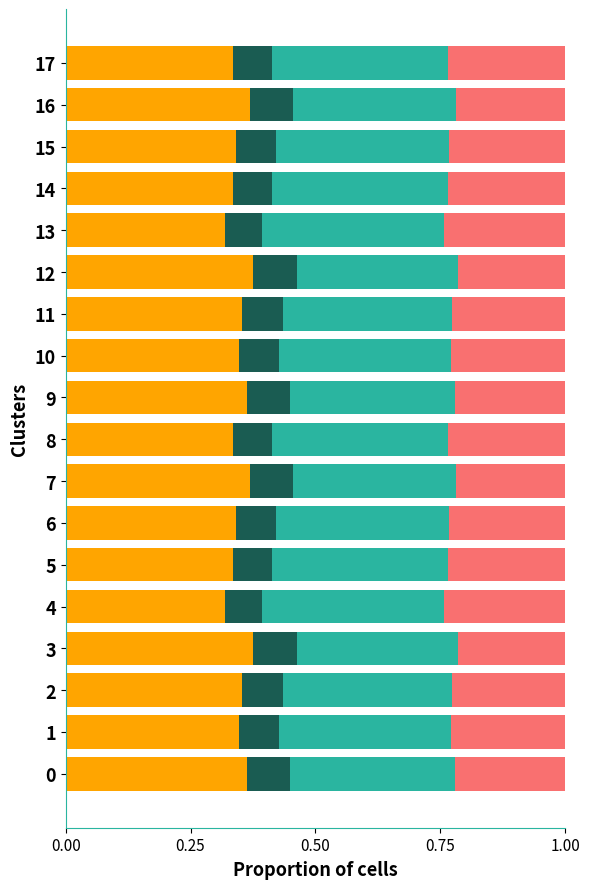

What is the total value across all series at 14?

1.0